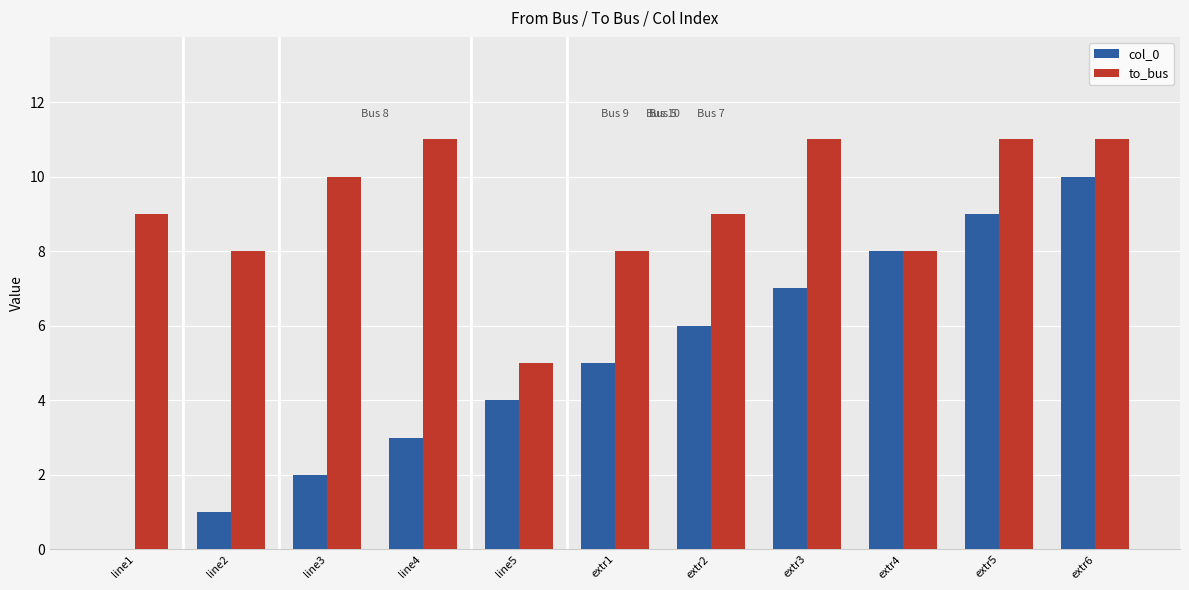

What is the average value of the col_0 series?

5